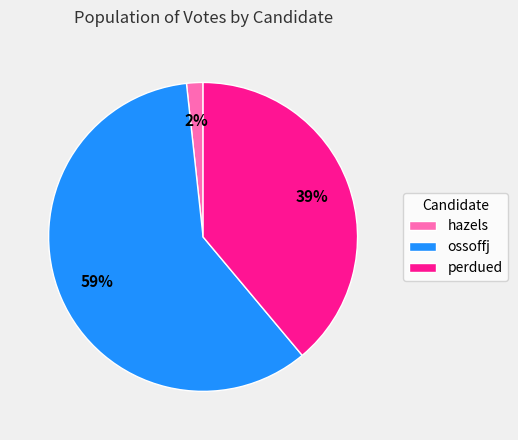

Between perdued and ossoffj, which is larger?

ossoffj